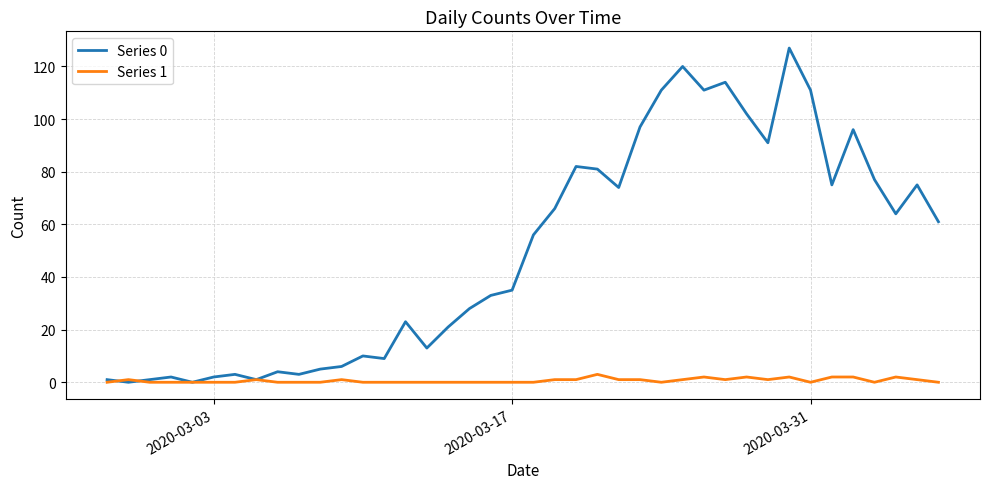

Which series ends up on top after the final intersection of Series 1 and Series 0?

Series 0